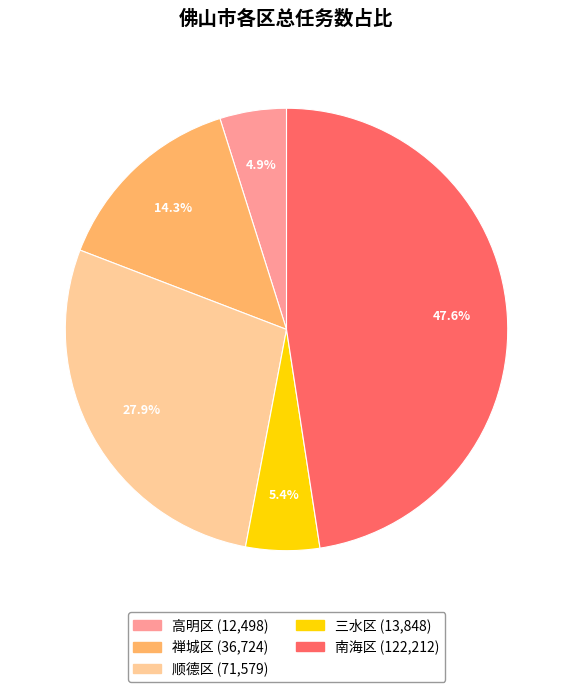

The 高明区 slice represents 19% of the pie. True or false?

False